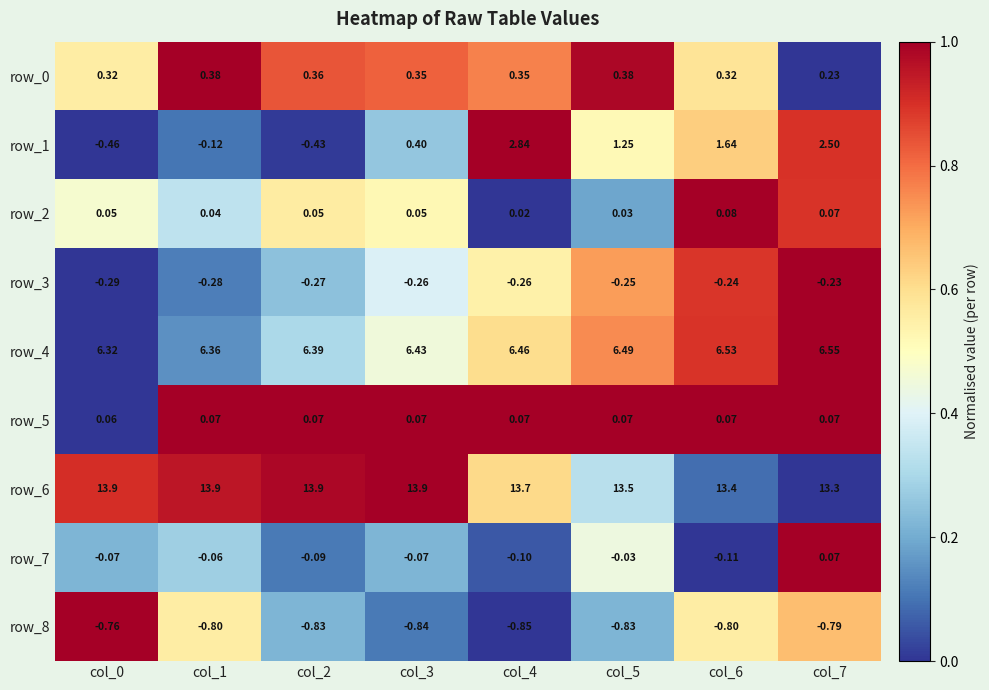

Is it true that row_1 equals 0.0 at col_2?

False